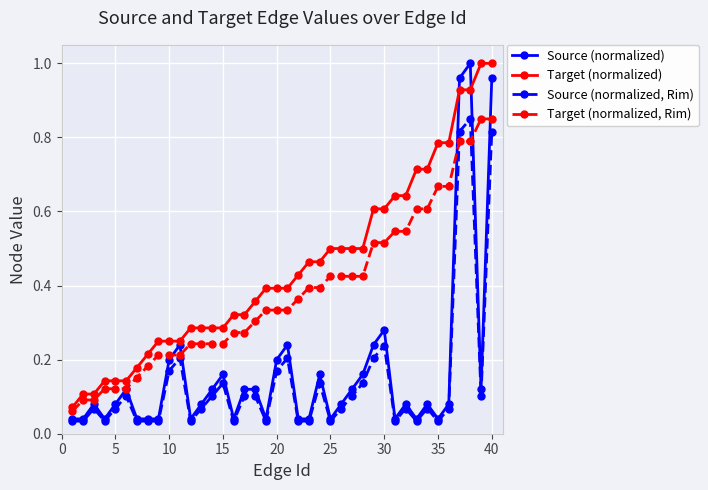

What is the sum of all Target (normalized) values?

17.9